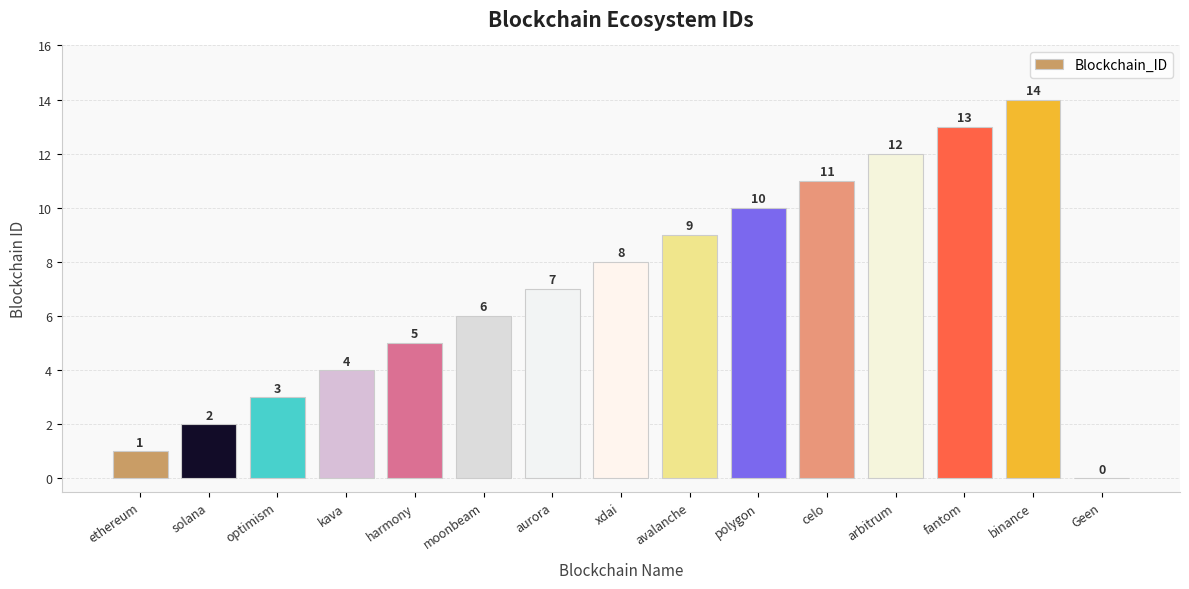

What is the average value?

7